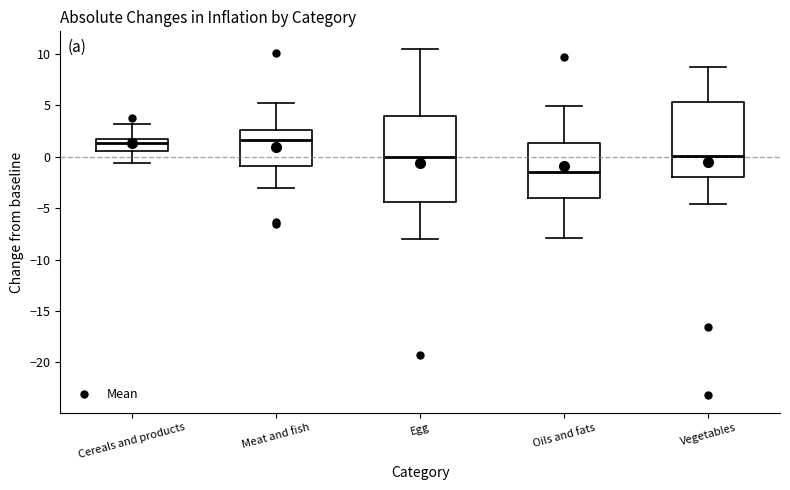

Where is the lower edge of the box for Egg on the y-axis? The values are not printed on the chart, so give them approximately, as read against the axis.

-4.5